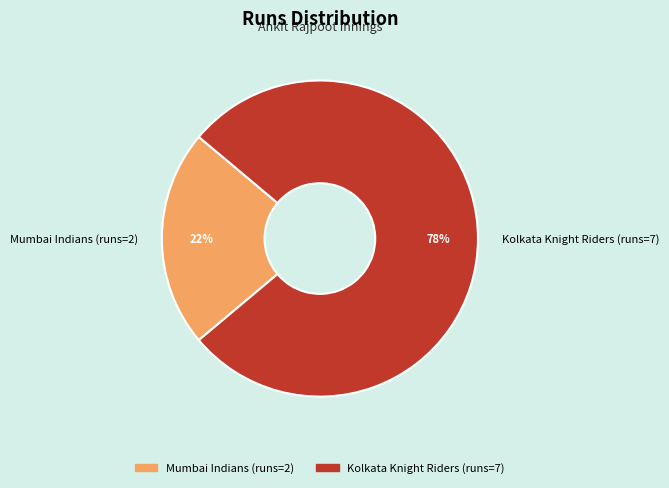

Is there any slice that represents more than half of the pie?

Yes